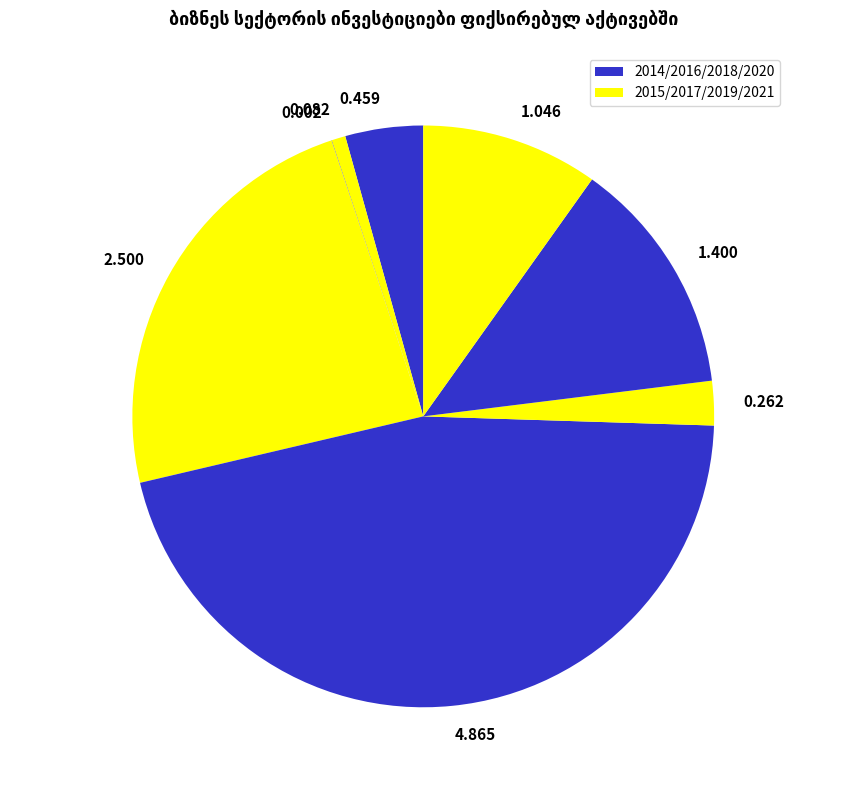

Is the sum of 2.500 and 1.046 greater than half?

No